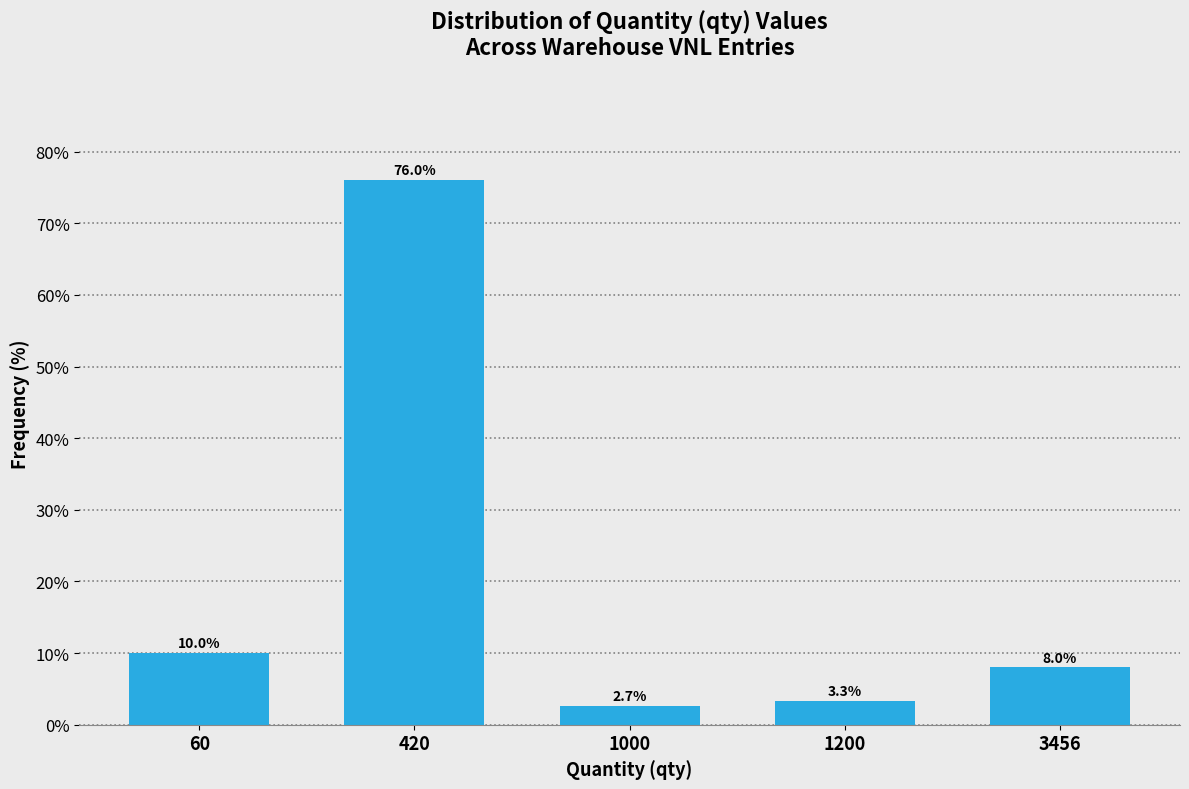

Reading left to right, extract all data points from this chart.

10.0	76.0	2.7	3.3	8.0